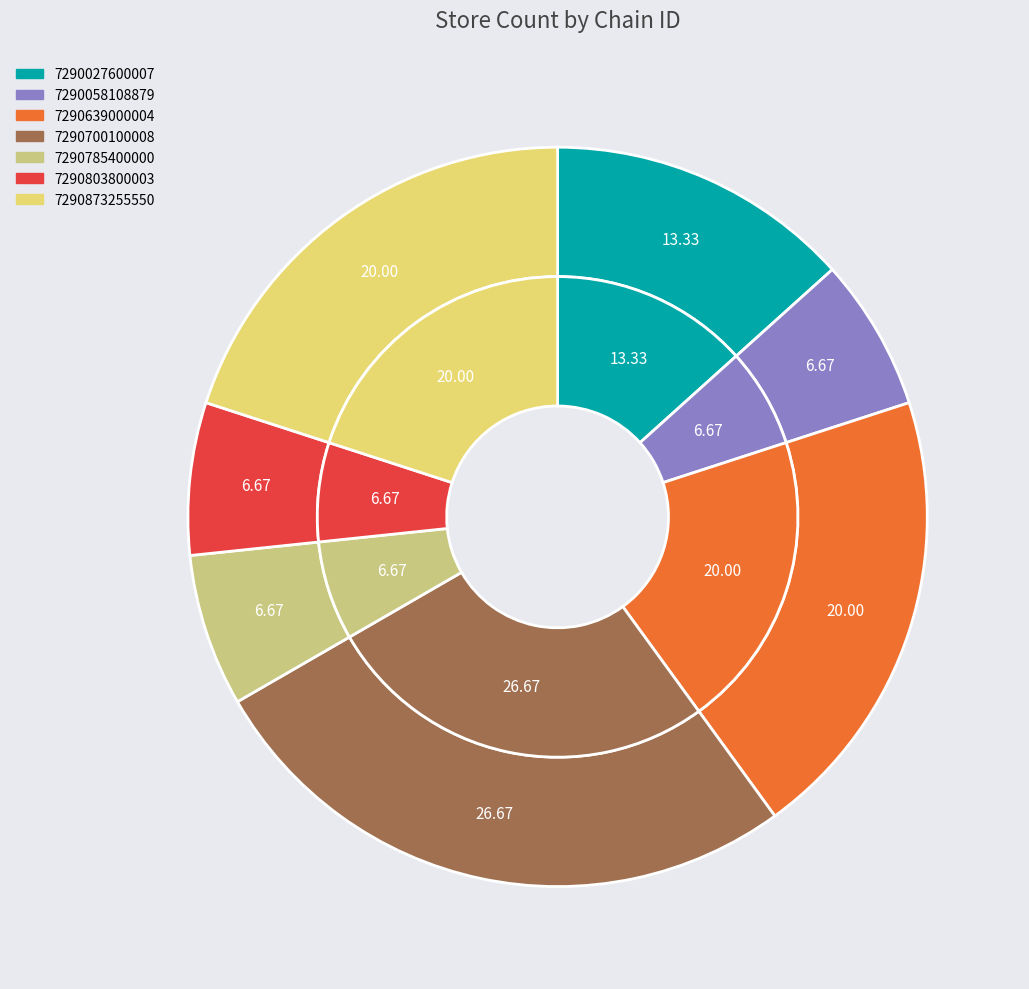

Between 7290873255550 and 7290639000004, which is larger?

7290873255550